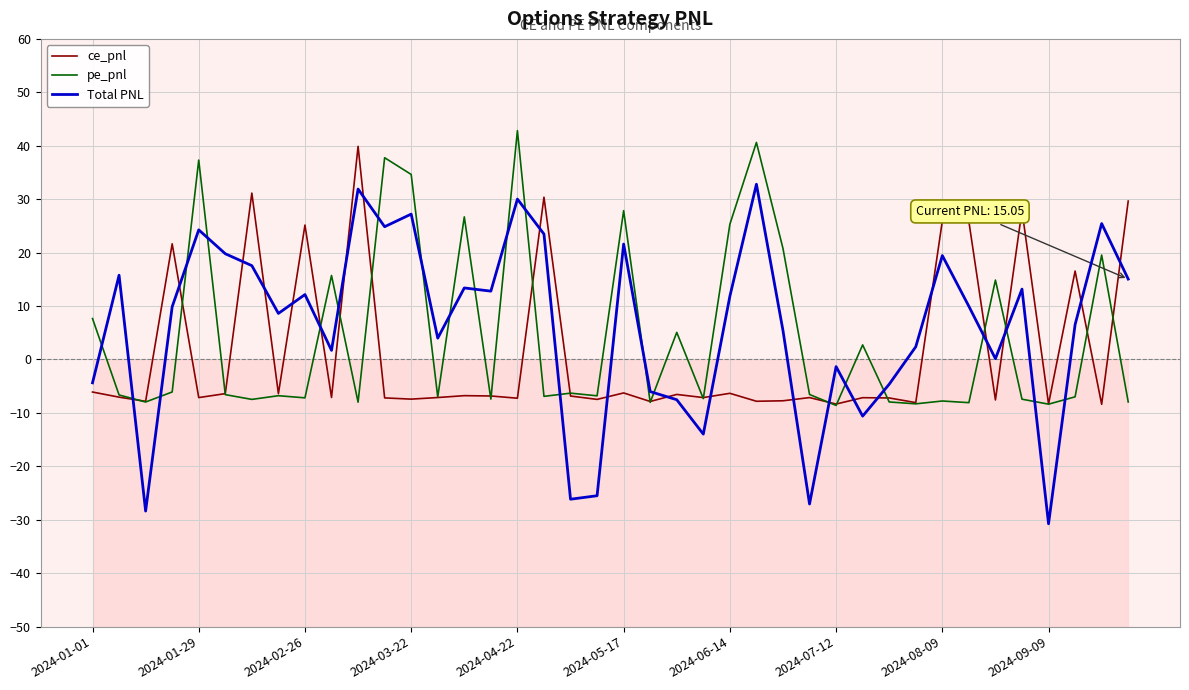

After their last crossing, which series has the higher values: pe_pnl or Total PNL?

Total PNL